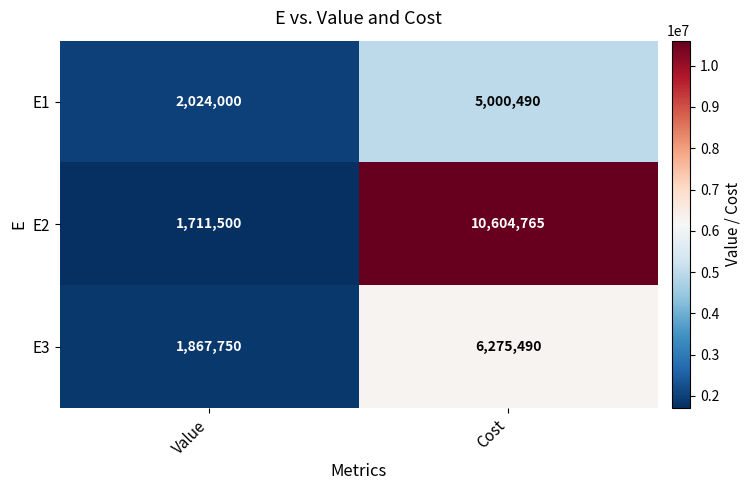

At which label is E1 closest to 3512245?

Value